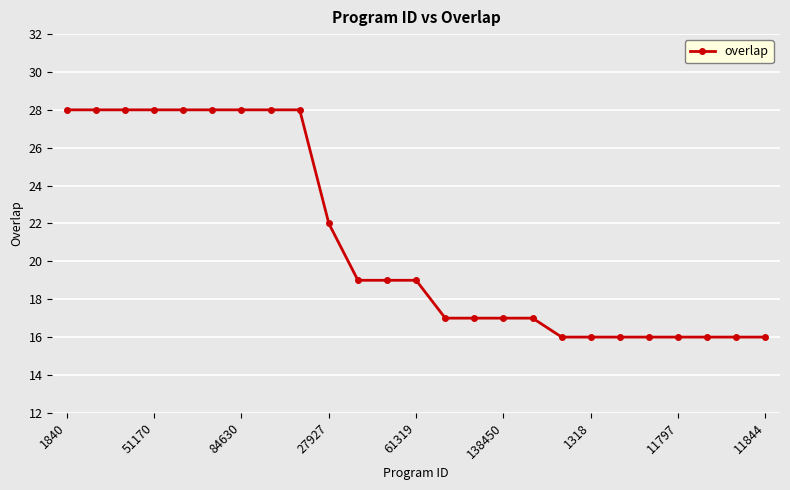

Reading right to left, transcribe all the data shown in this chart.

16	16	16	16	16	16	16	16	17	17	17	17	19	19	19	22	28	28	28	28	28	28	28	28	28